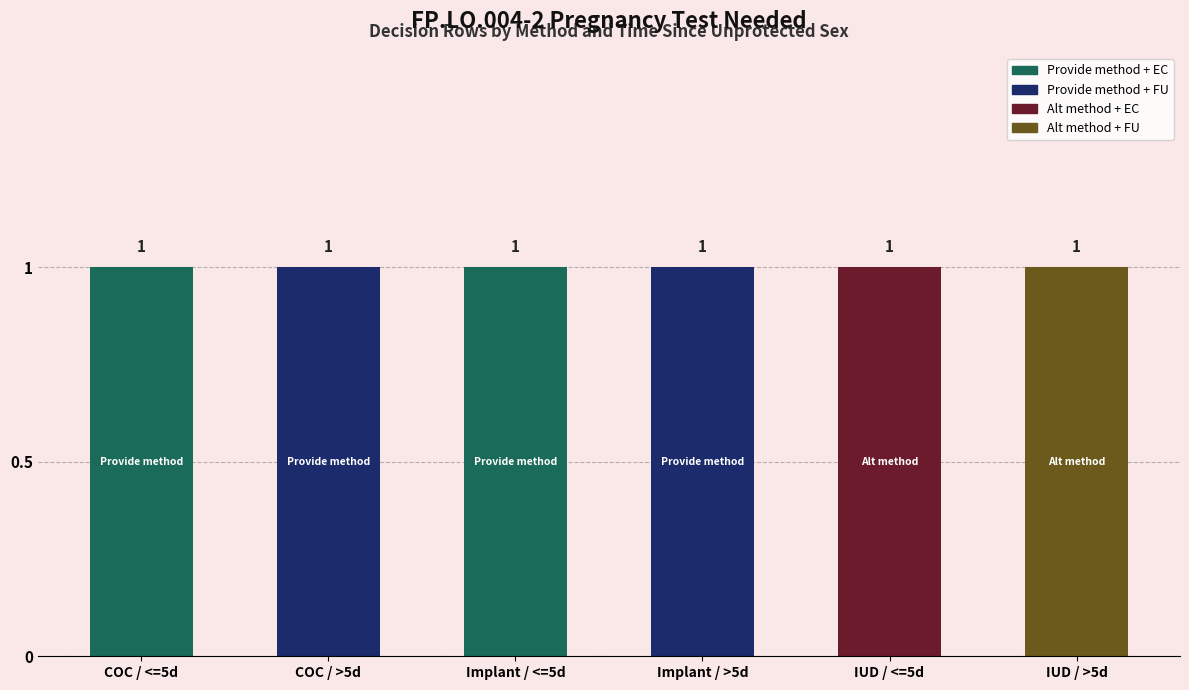

Are the bars grouped side by side (vs. stacked)?

No